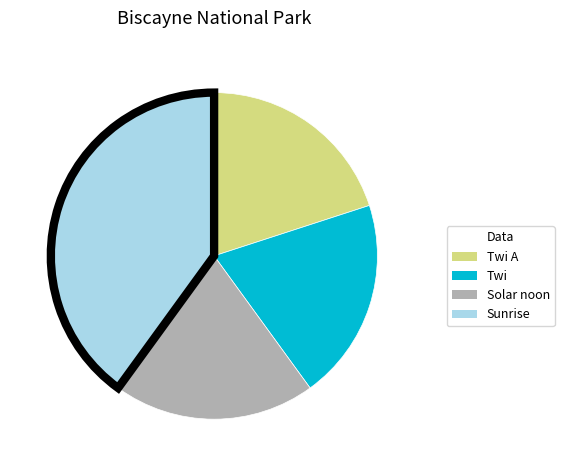

Count the number of slices in the pie.

4